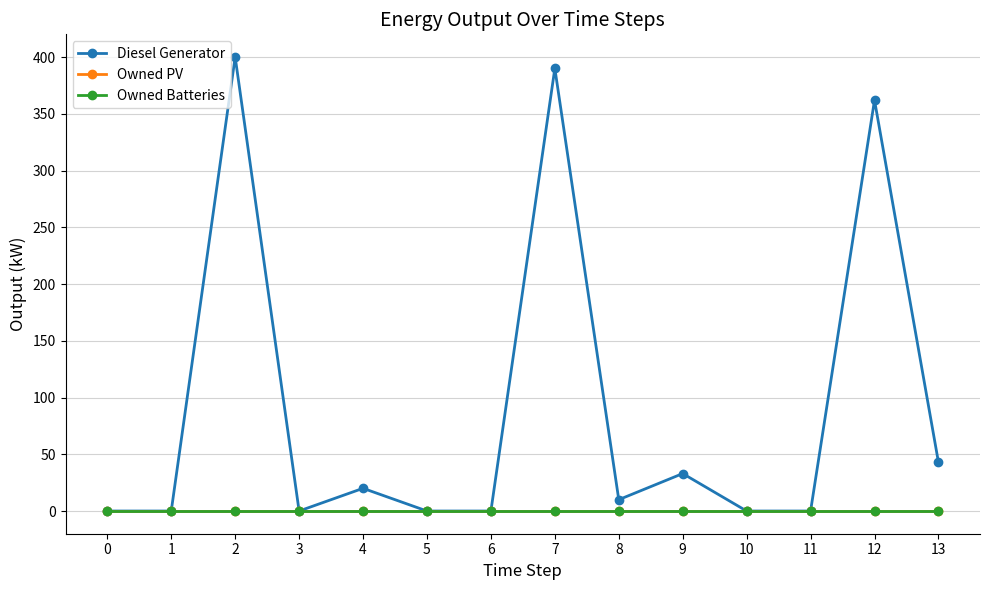

Which series has the widest spread of values?

Diesel Generator